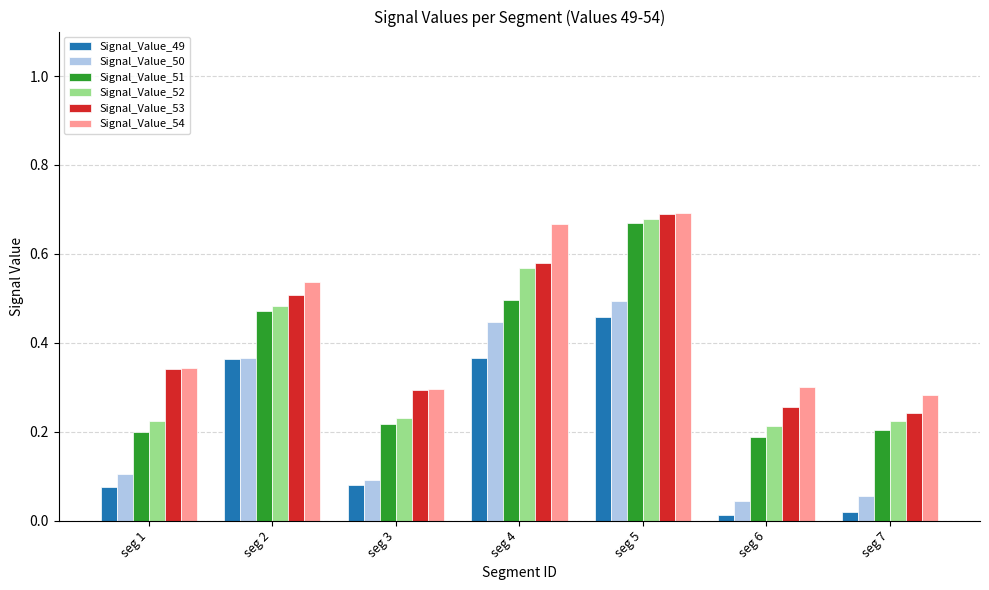

Which series has the widest spread of values?

Signal_Value_51